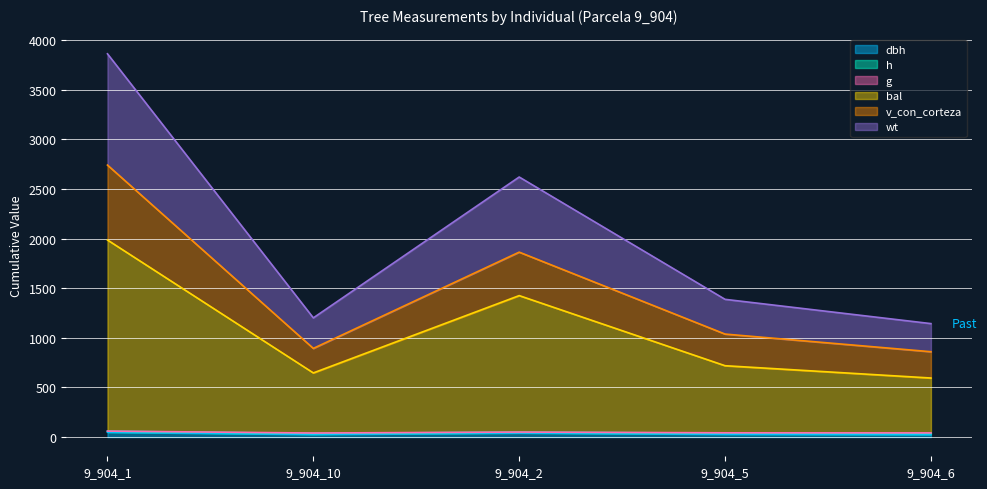

True or false: wt and dbh cross at least once.

False